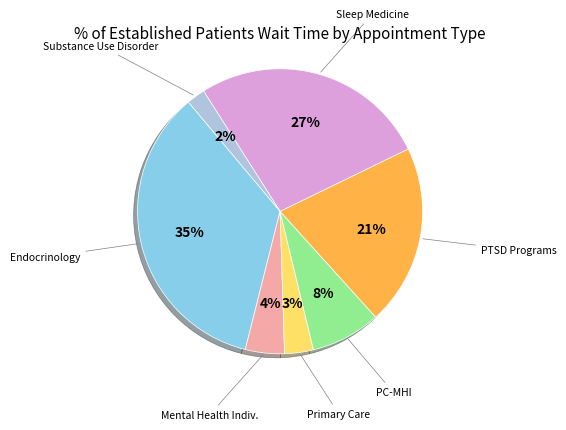

Does any single category account for the majority?

No